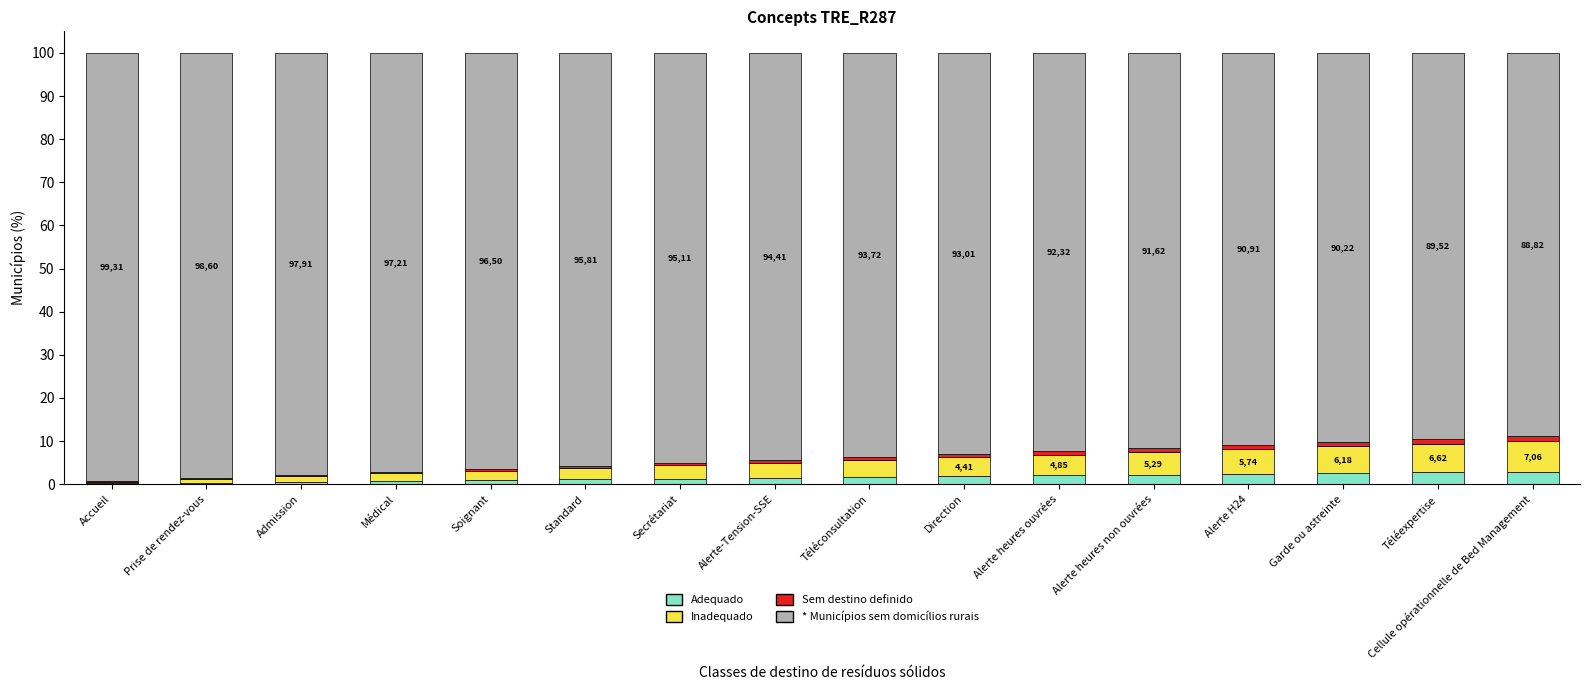

How many categories are shown in the chart?

16